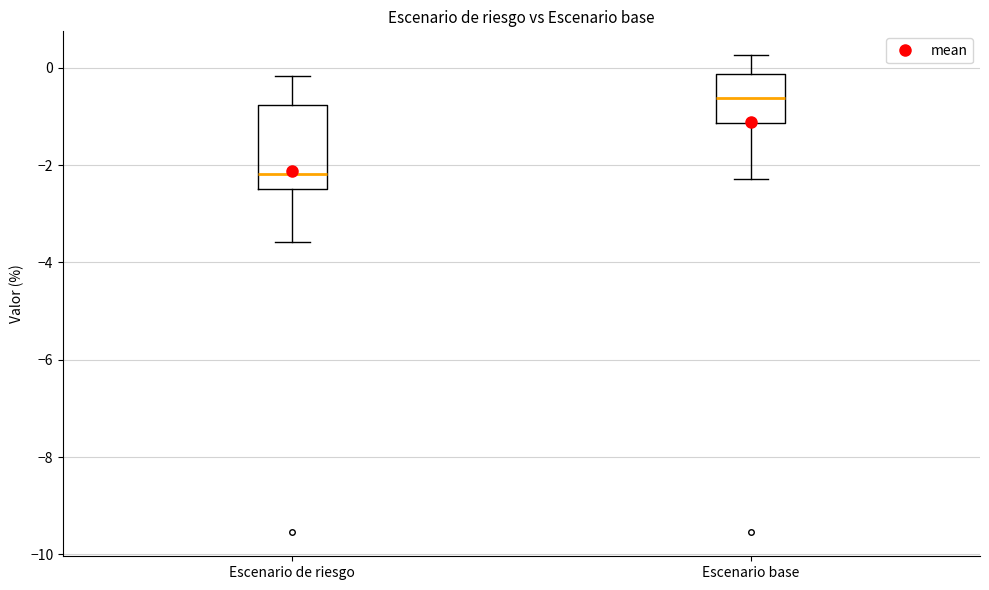

Which box has the highest median line?

Escenario base